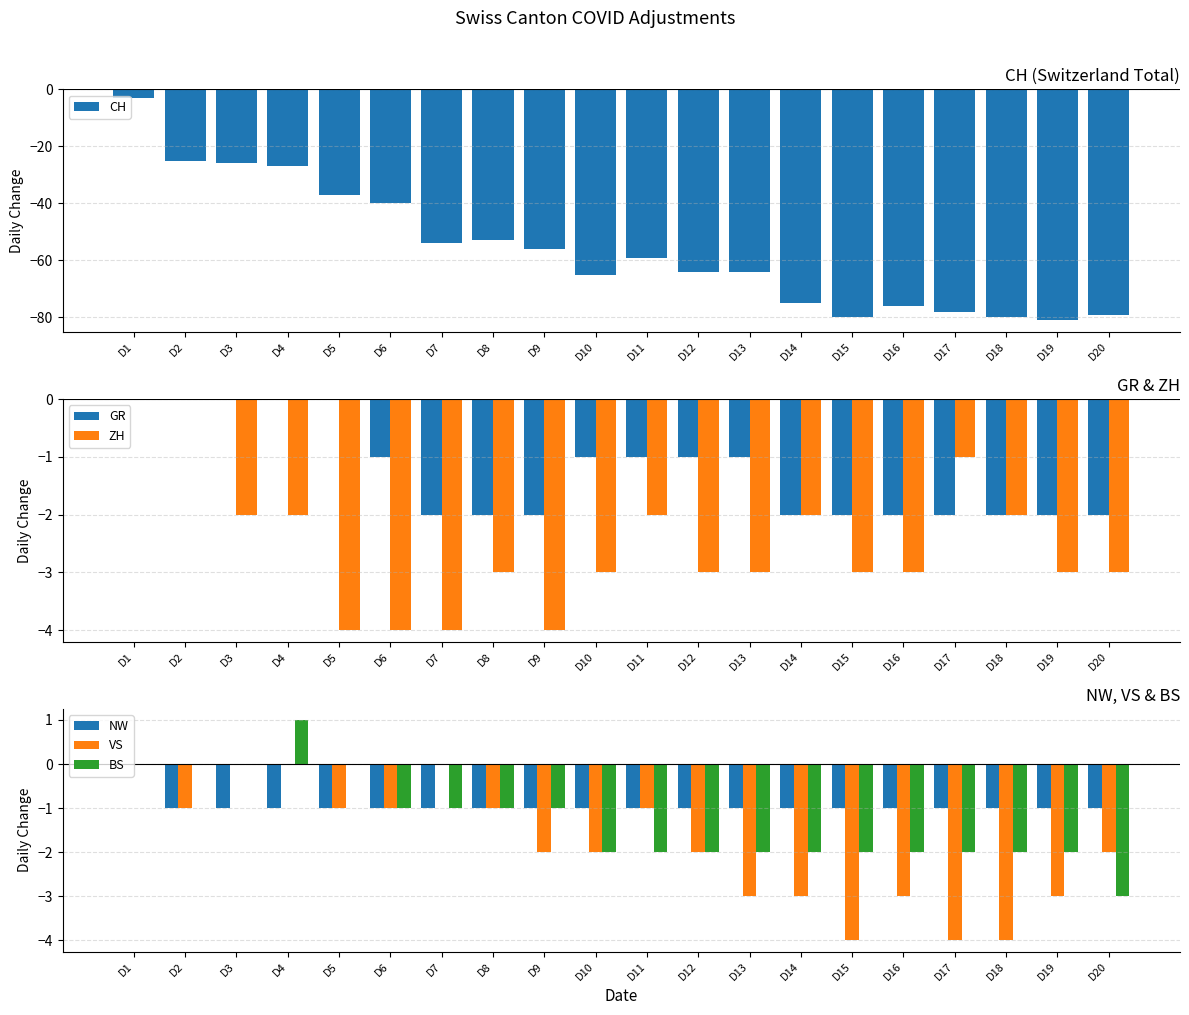

True or false: CH has a value of -65 at D5.

False